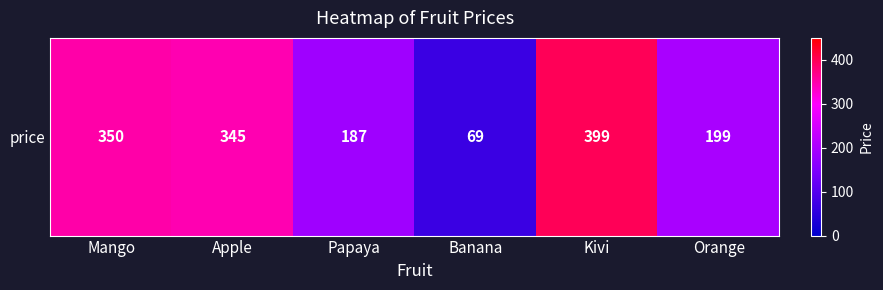

What is the difference between the values at Orange and Banana?

130